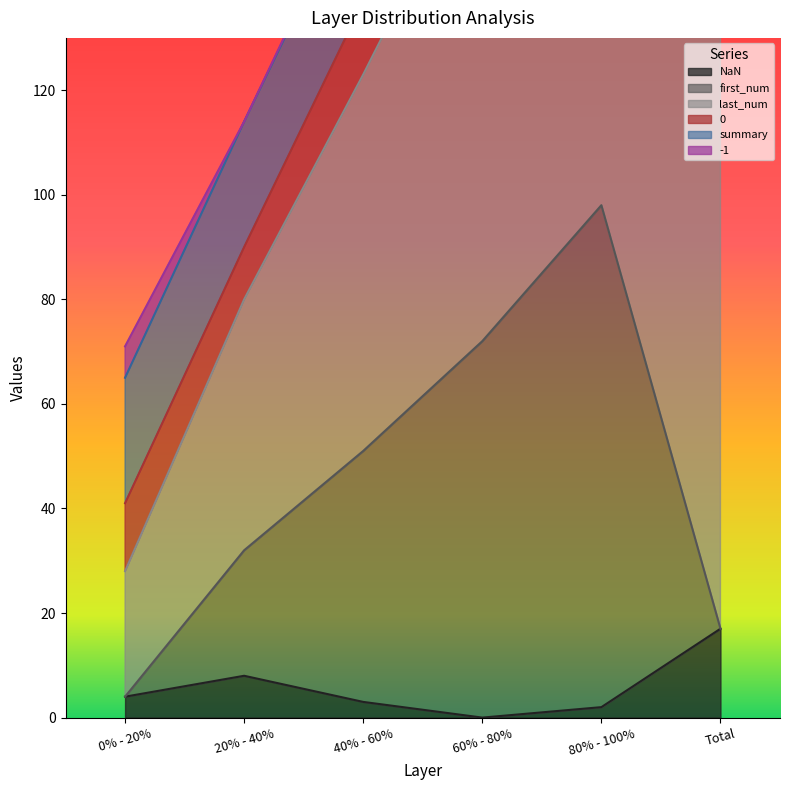

Which label corresponds to the largest value in the chart?

80% - 100%